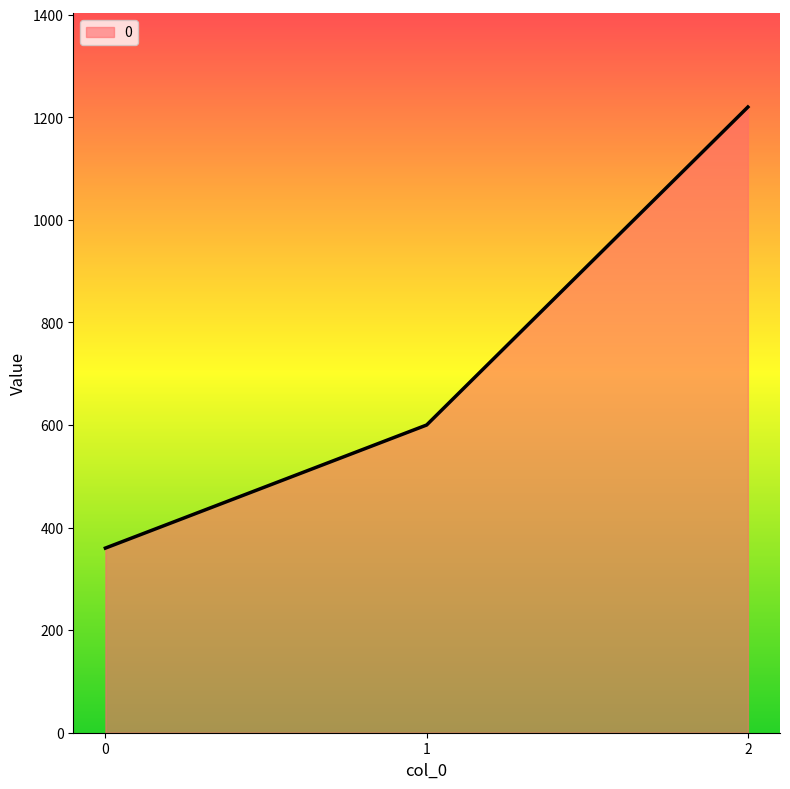

Between 1 and 0, which is larger?

1